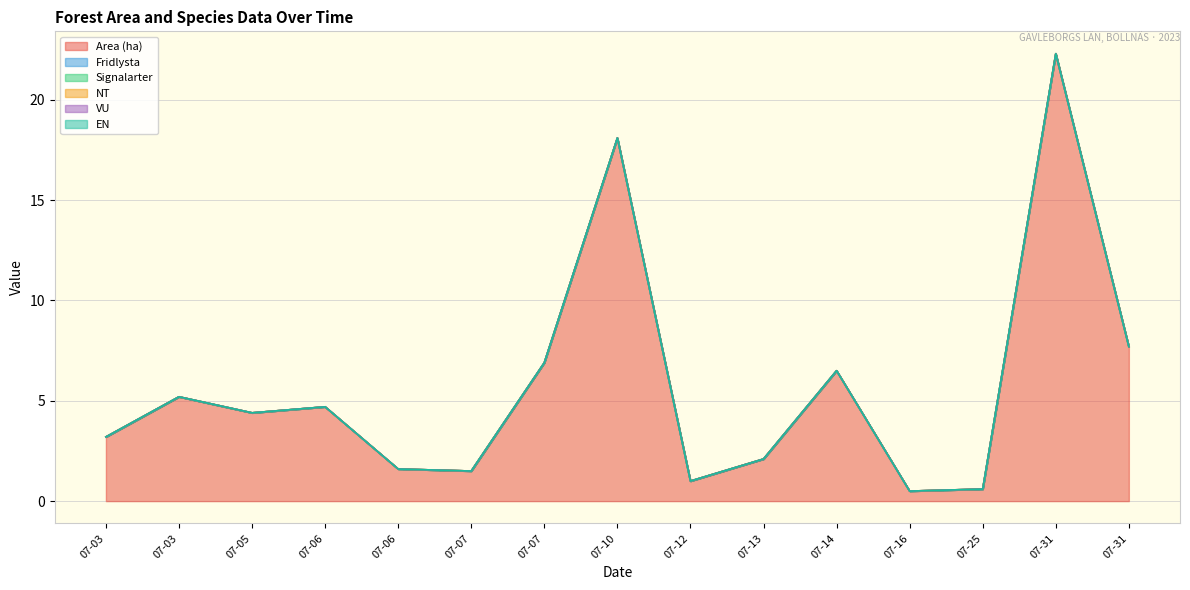

At 2023-07-06, list the series in order from largest to smallest.

Area (ha), Fridlysta, Signalarter, NT, VU, EN